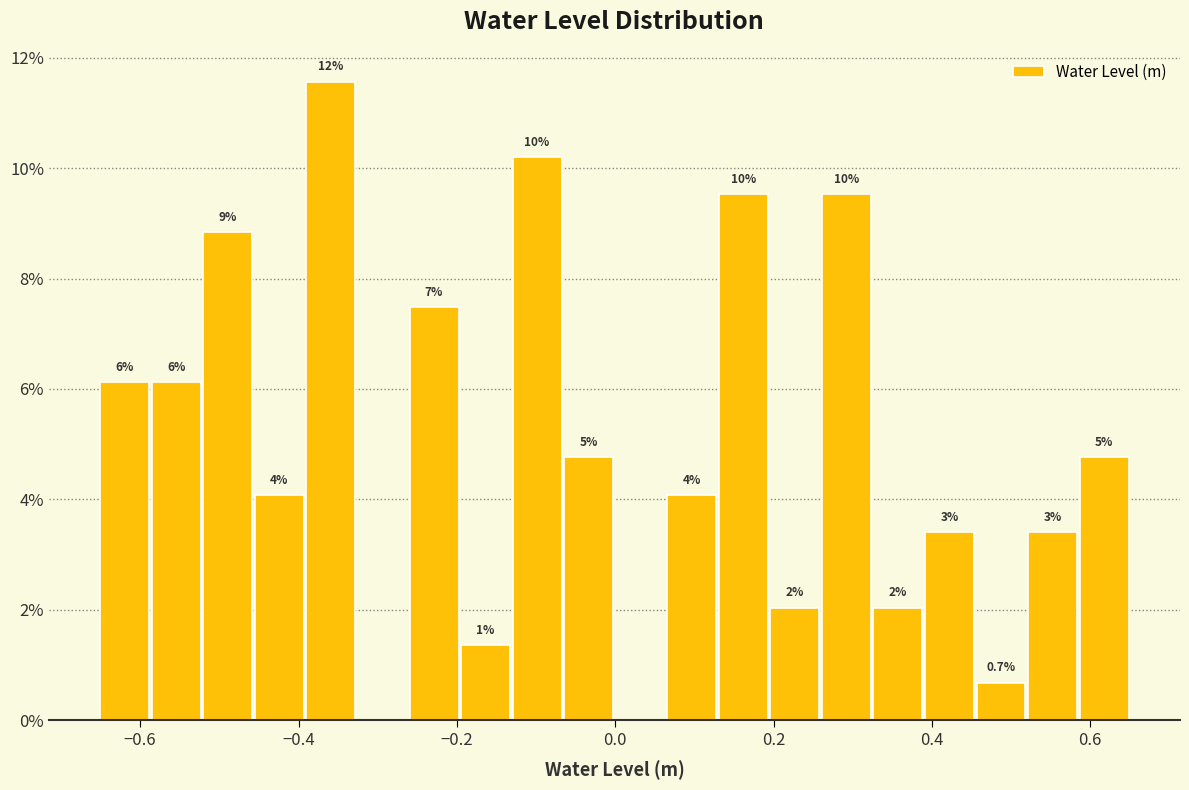

Around what value on the x-axis is the tallest bar? Give the approximate position of its centre, as read against the axis.

-0.36